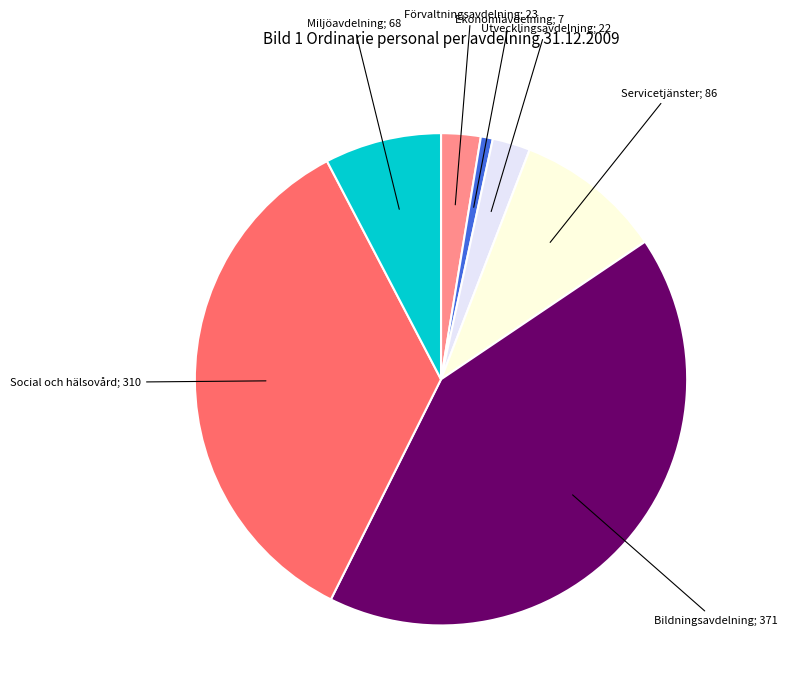

Is there a majority slice in this chart?

No